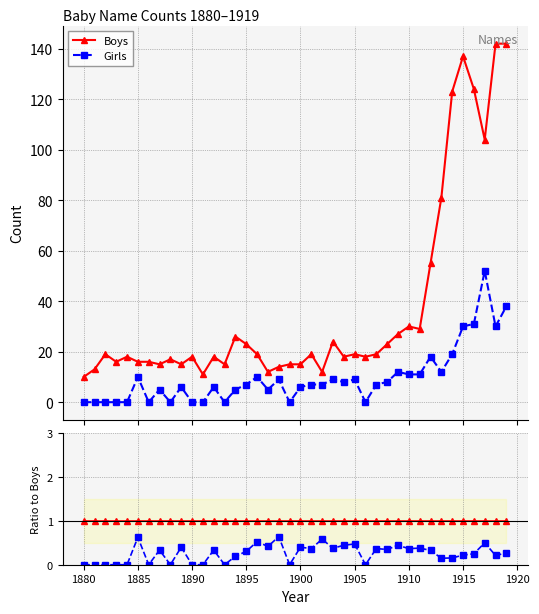

What is the maximum value shown in the chart?

142.0